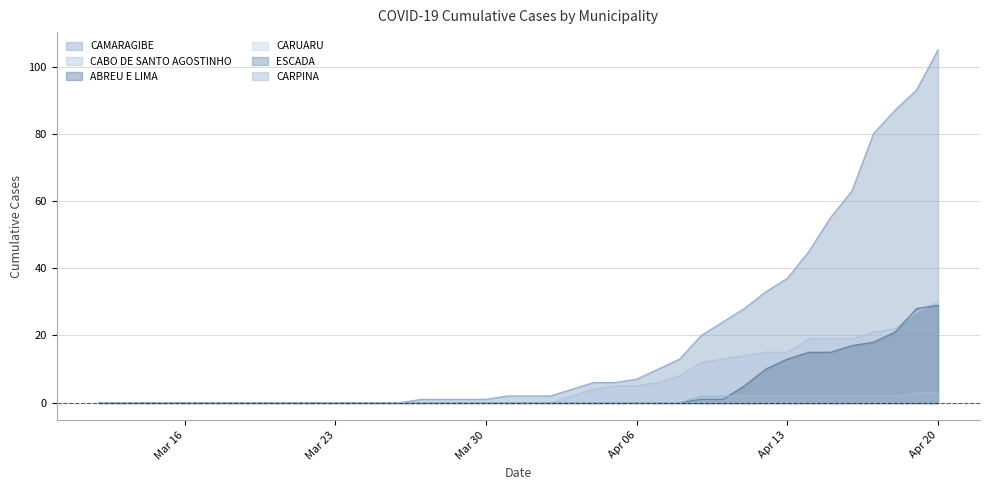

Which series has the largest total across all categories?

CAMARAGIBE